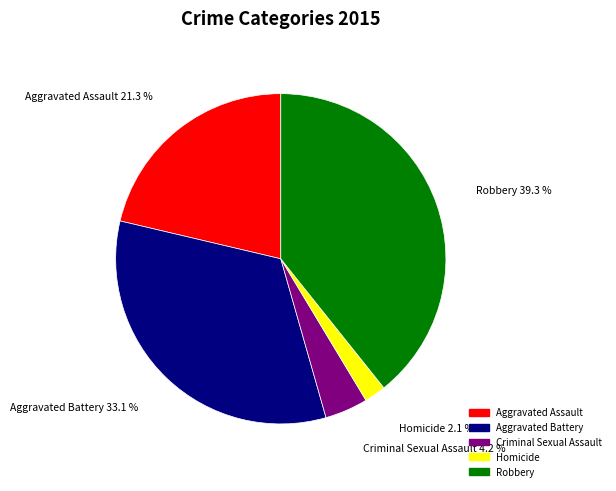

Between Robbery and Aggravated Assault, which is larger?

Robbery